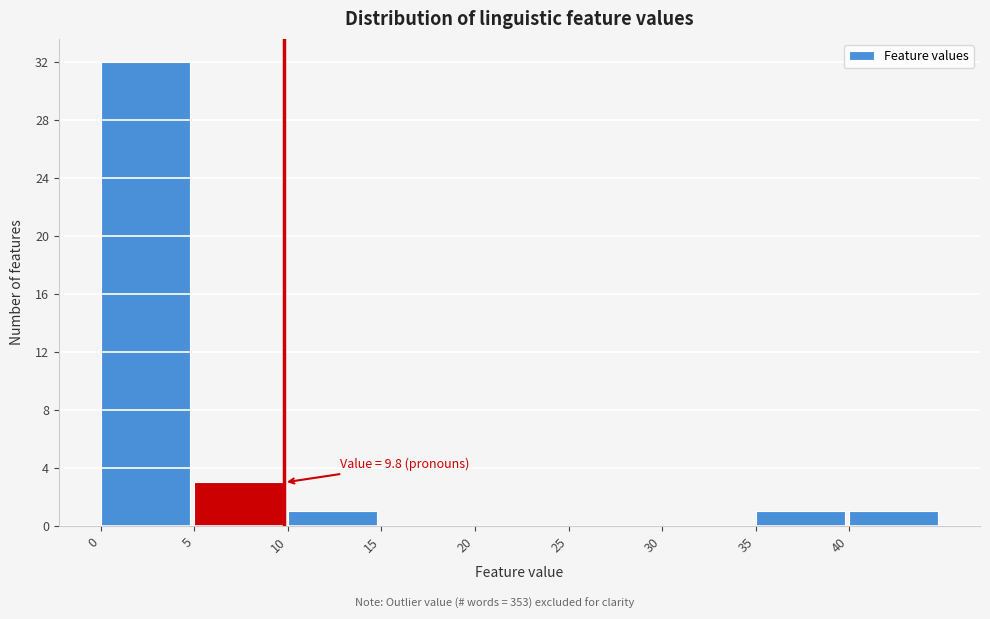

Which range on the x-axis has the tallest bar?

0 to 5